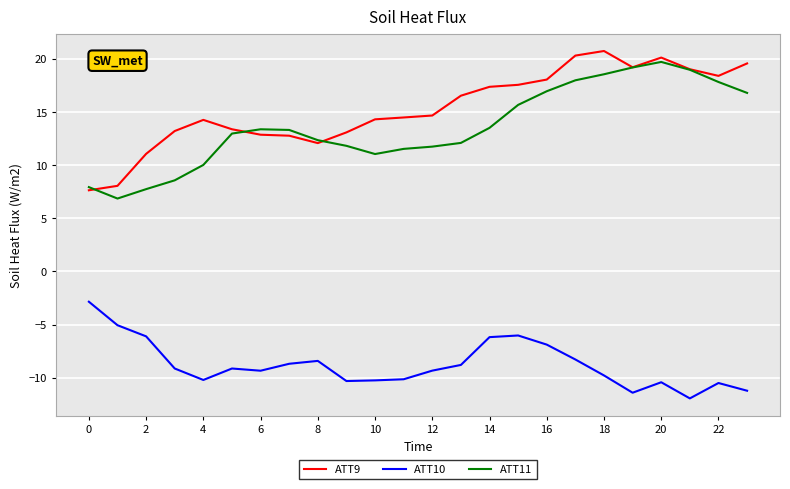

What is the minimum value shown in the chart?

-12.0